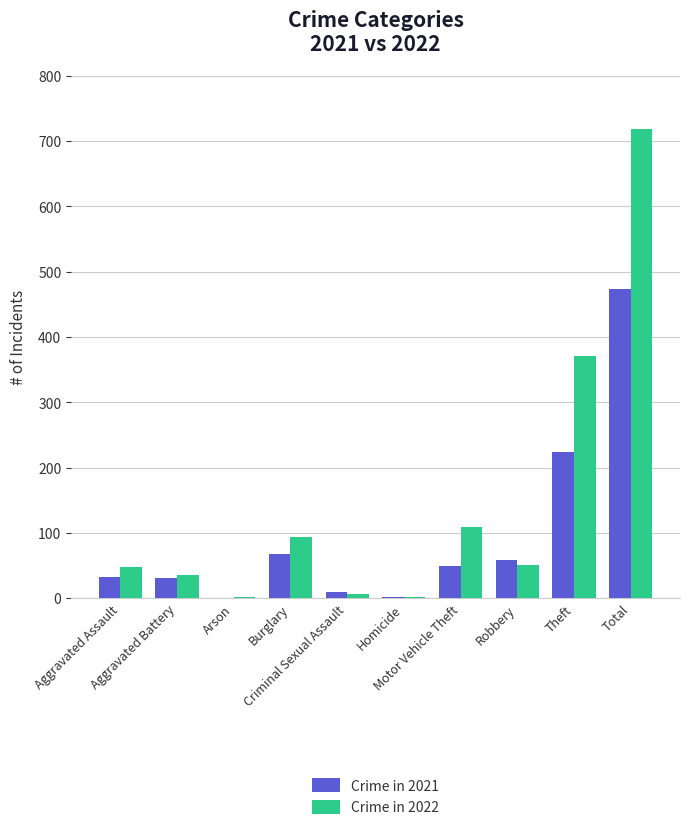

What is the sum of the Crime in 2021 values at Aggravated Battery and Aggravated Assault?

63